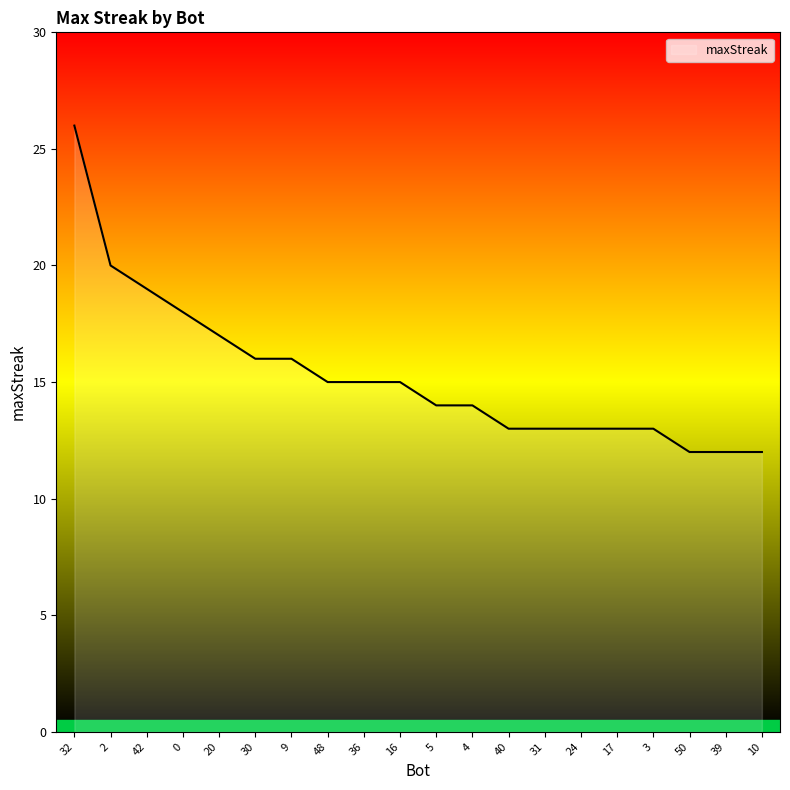

Which has a higher value, 16 or 32?

32